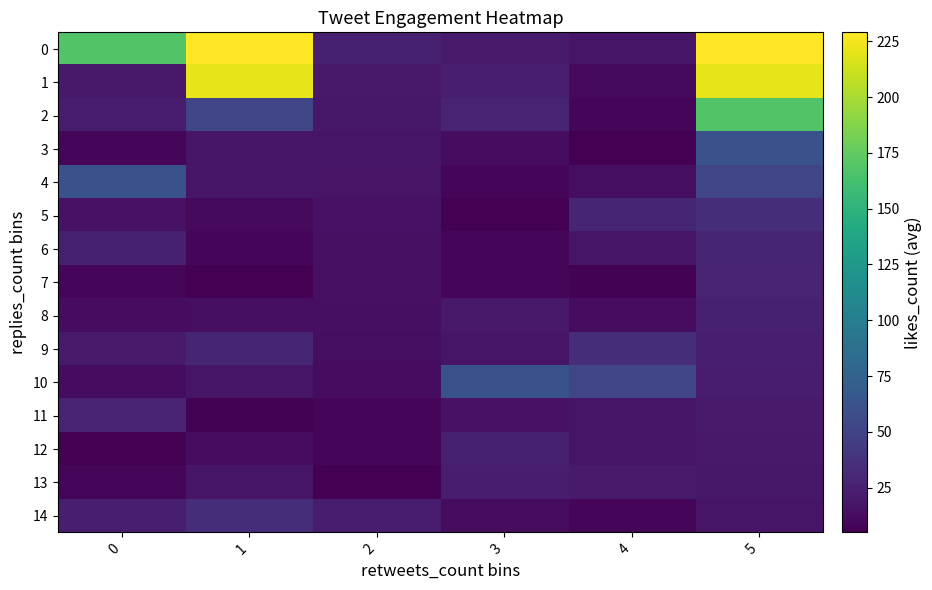

Reading left to right, extract all data points from this chart.

0: 0=168	1=229	2=25	3=21	4=18	5=229
1: 0=20	1=221	2=20	3=24	4=11	5=221
2: 0=22	1=52	2=19	3=26	4=9	5=168
3: 0=9	1=18	2=18	3=12	4=5	5=61
4: 0=61	1=18	2=17	3=9	4=13	5=52
5: 0=16	1=11	2=16	3=5	4=28	5=34
6: 0=25	1=9	2=15	3=8	4=18	5=28
7: 0=8	1=5	2=15	3=8	4=6	5=26
8: 0=12	1=13	2=14	3=20	4=12	5=25
9: 0=21	1=28	2=13	3=18	4=34	5=24
10: 0=12	1=18	2=12	3=61	4=52	5=22
11: 0=26	1=6	2=8	3=16	4=18	5=21
12: 0=5	1=12	2=8	3=25	4=18	5=20
13: 0=8	1=18	2=5	3=22	4=21	5=19
14: 0=24	1=34	2=22	3=12	4=8	5=18